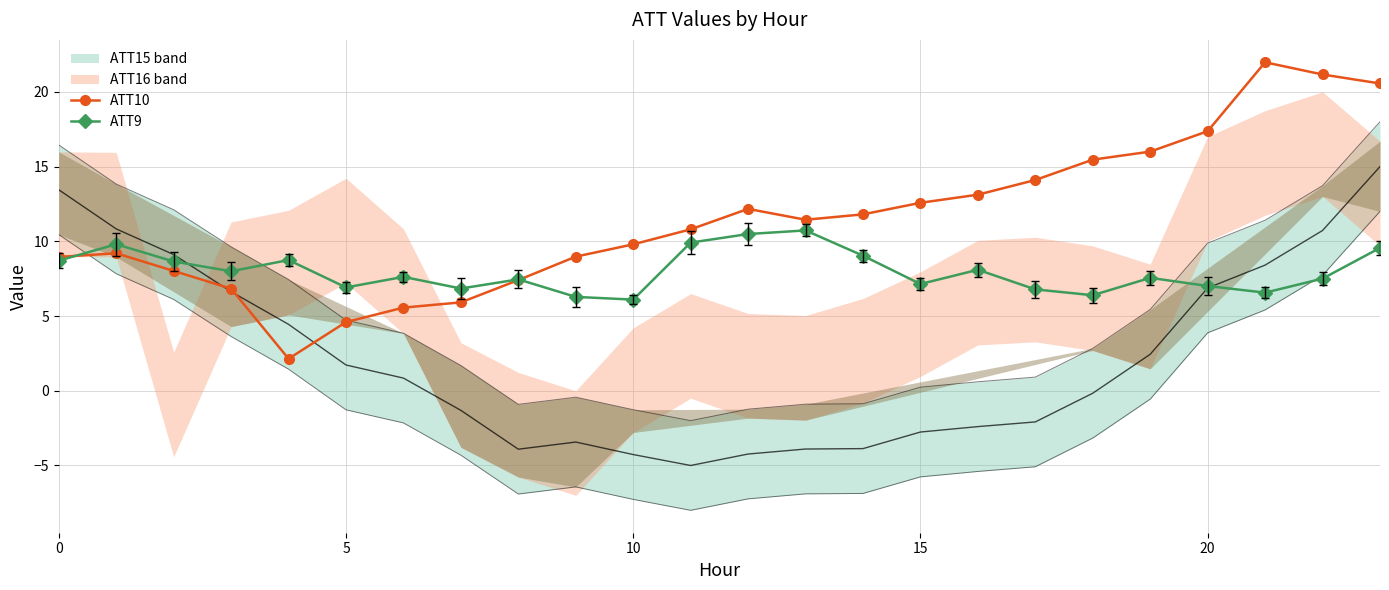

The ATT9 series shows 10.7 at 13. True or false?

True